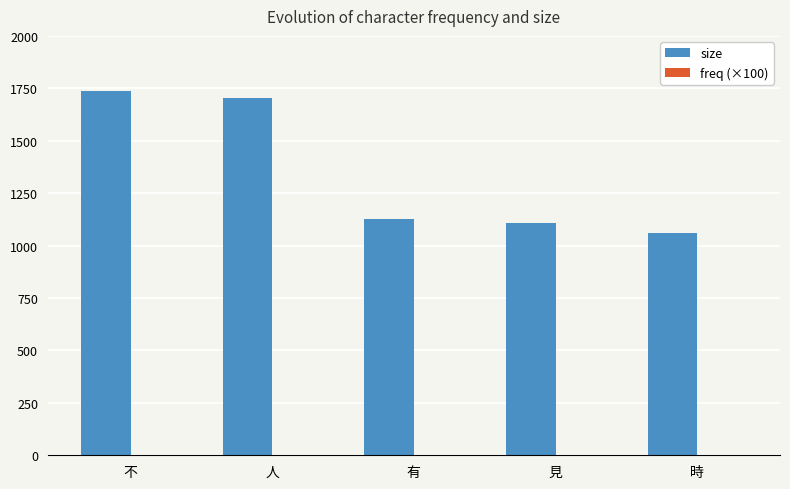

Which series has the largest total across all categories?

size